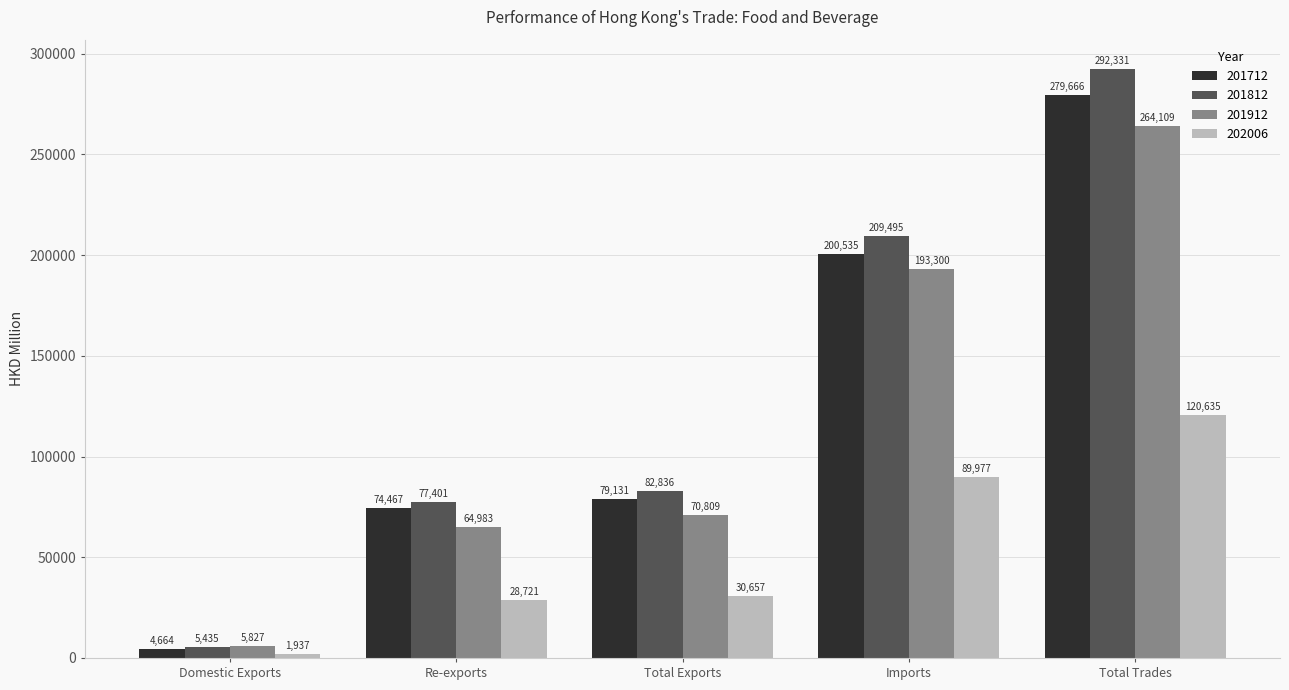

Is the value of 201912 at Domestic Exports greater than the value of 202006 at Re-exports?

No